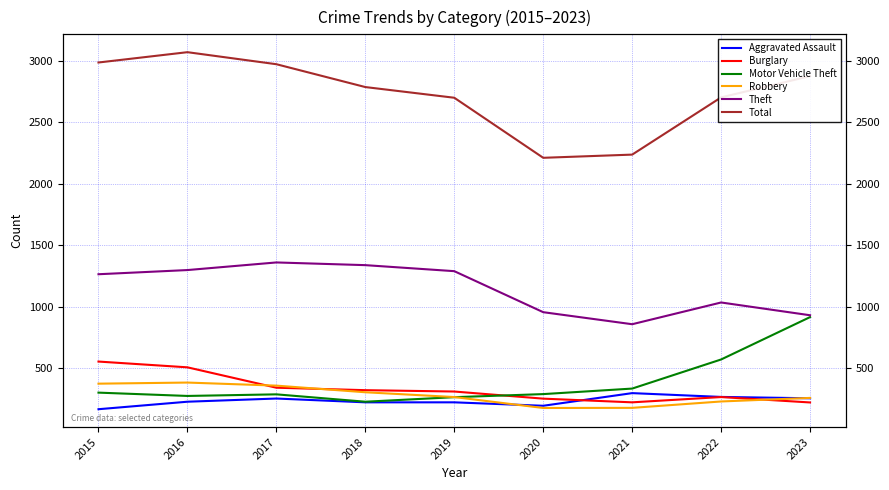

Which has a higher value, 2015 or 2018?

2018